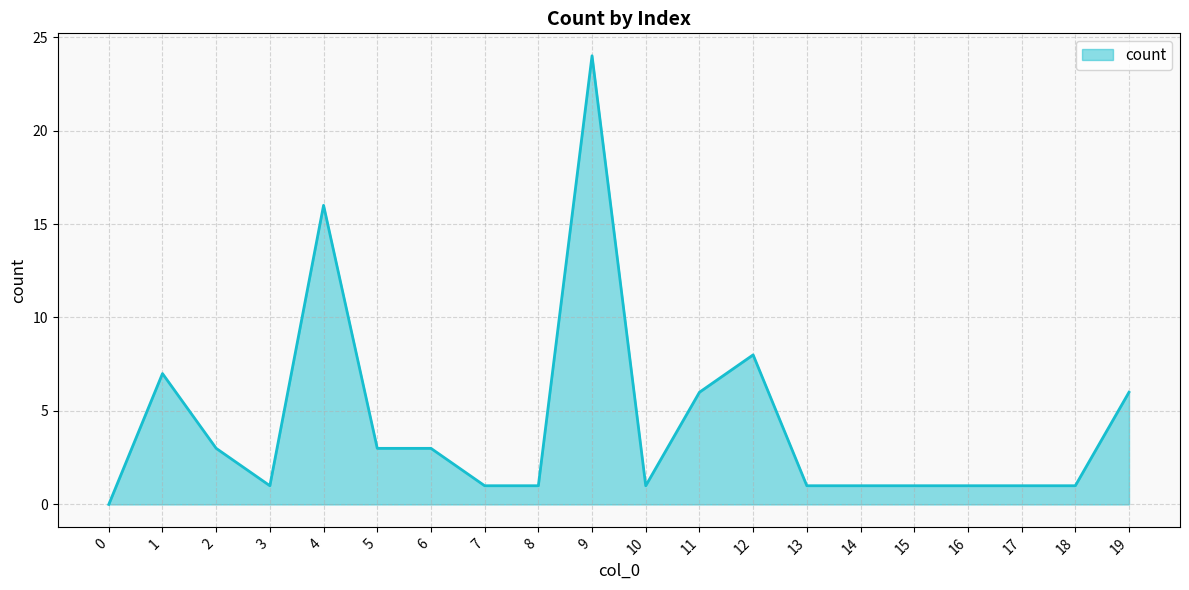

Where is the first local minimum?

3